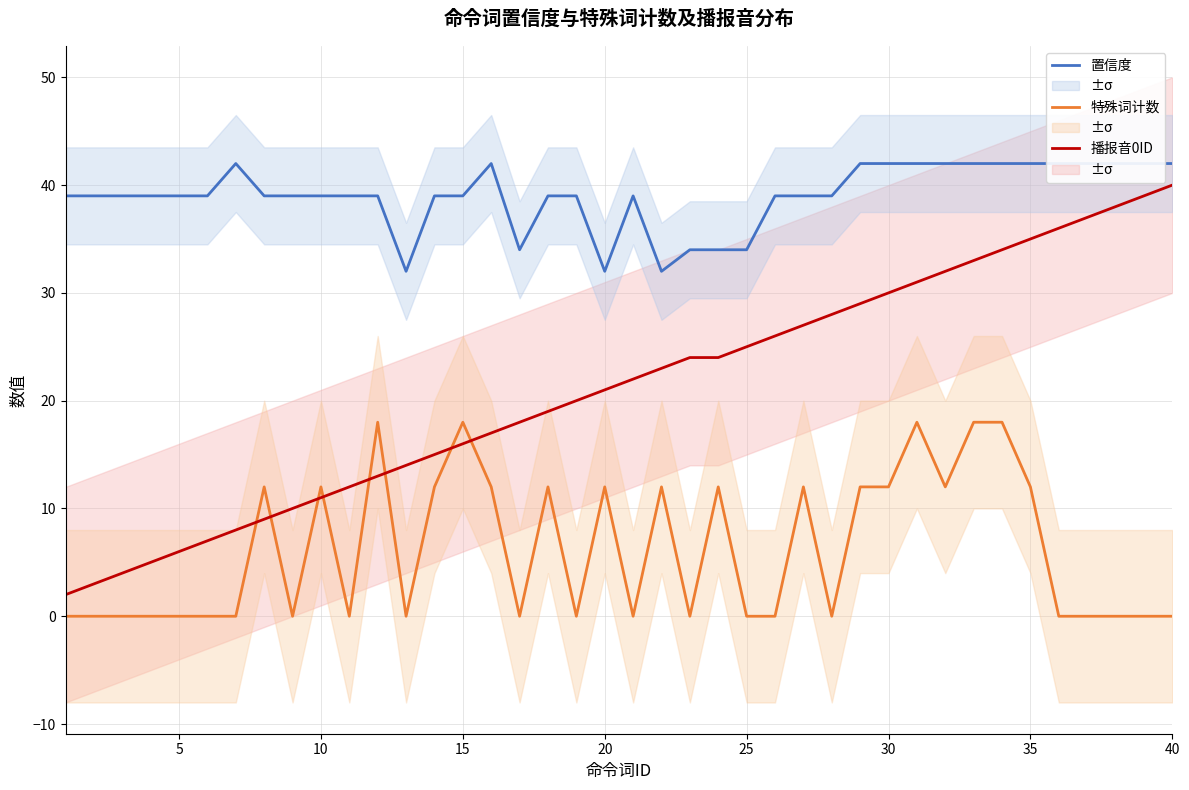

Which series ends up on top after the final intersection of 特殊词计数 and 播报音0ID?

播报音0ID